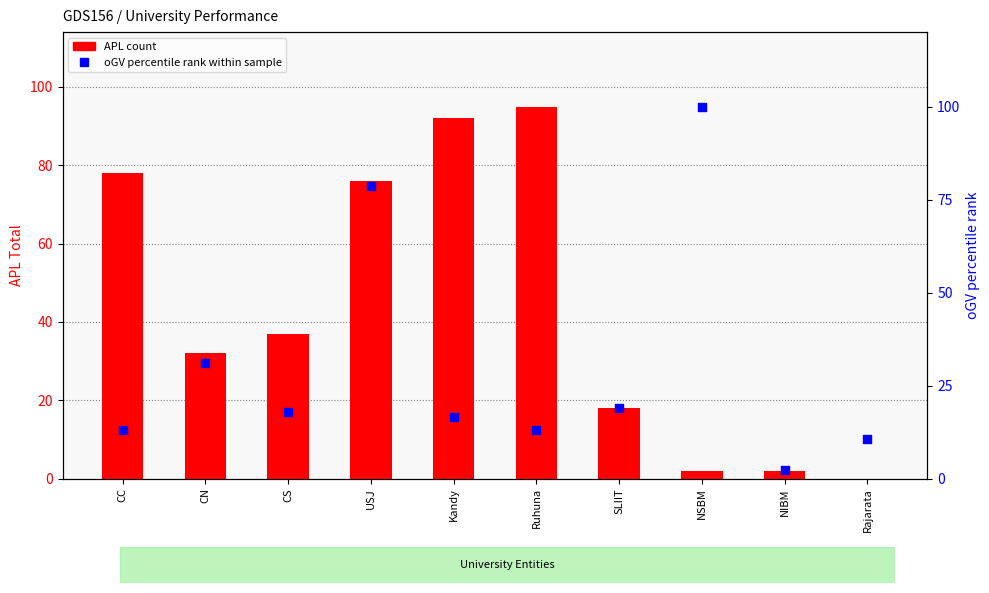

At how many categories does at least one series exceed 50?

5